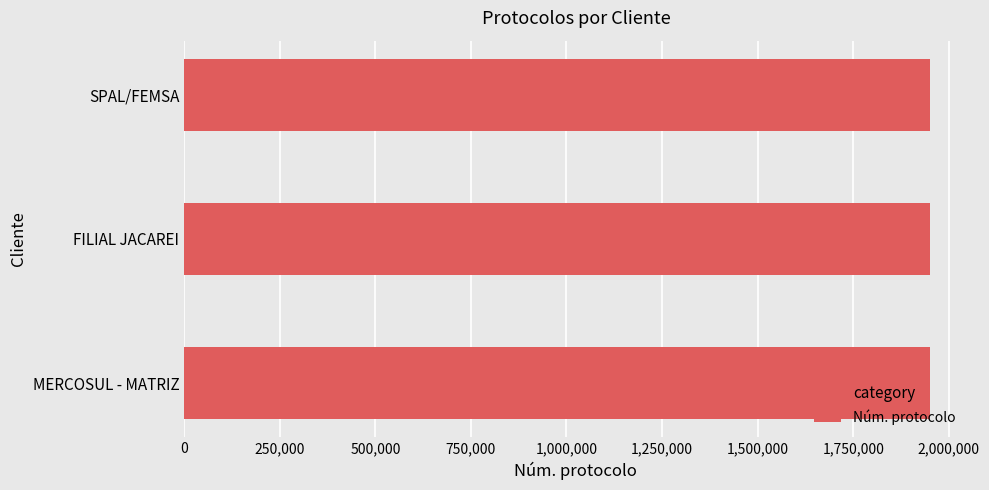

What is the average value?

1951488